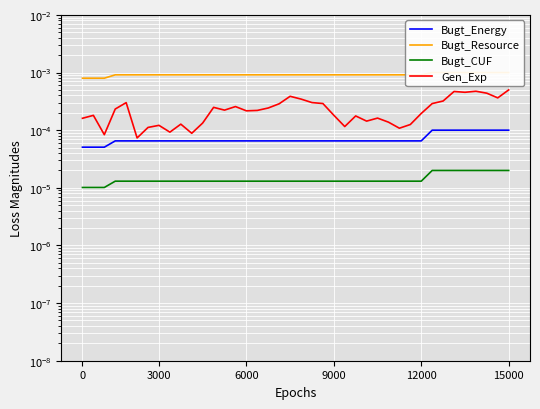

What are all the series names shown in the legend?

Bugt_Energy, Bugt_Resource, Bugt_CUF, Gen_Exp